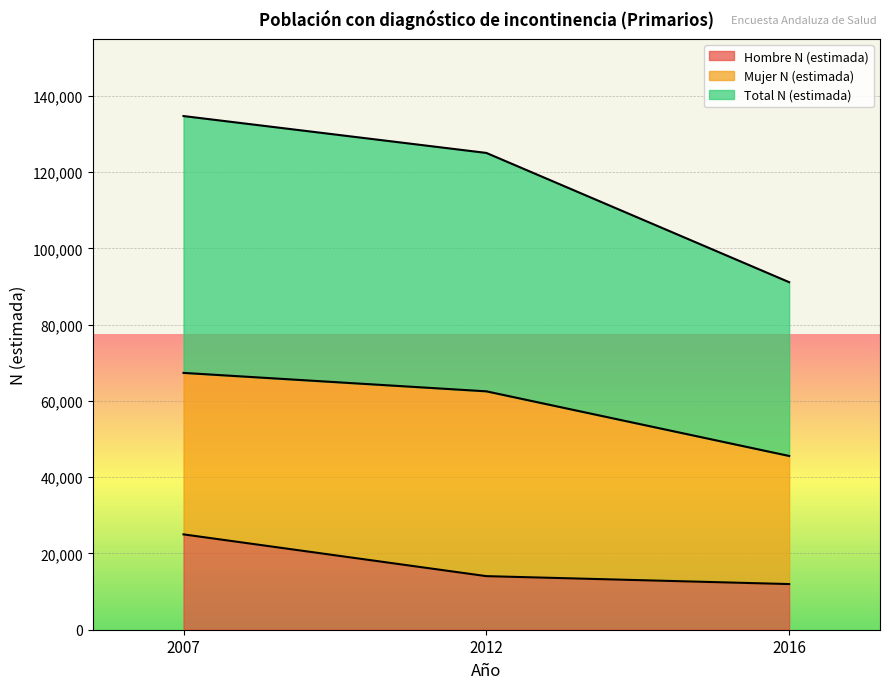

The value of Hombre N (estimada) at 2016 is 15752. True or false?

False